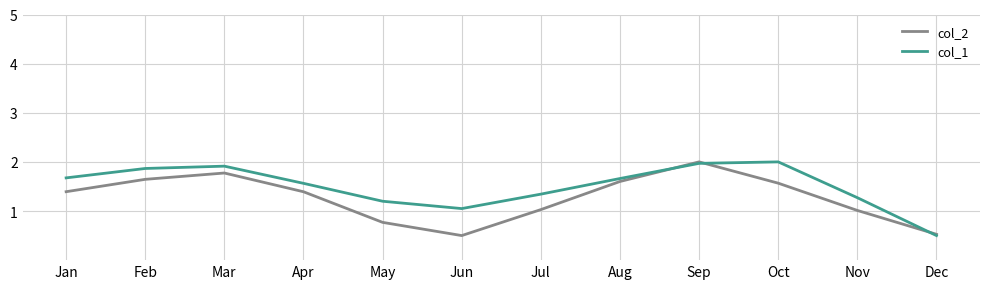

Is this an area chart (filled region under the line)?

No